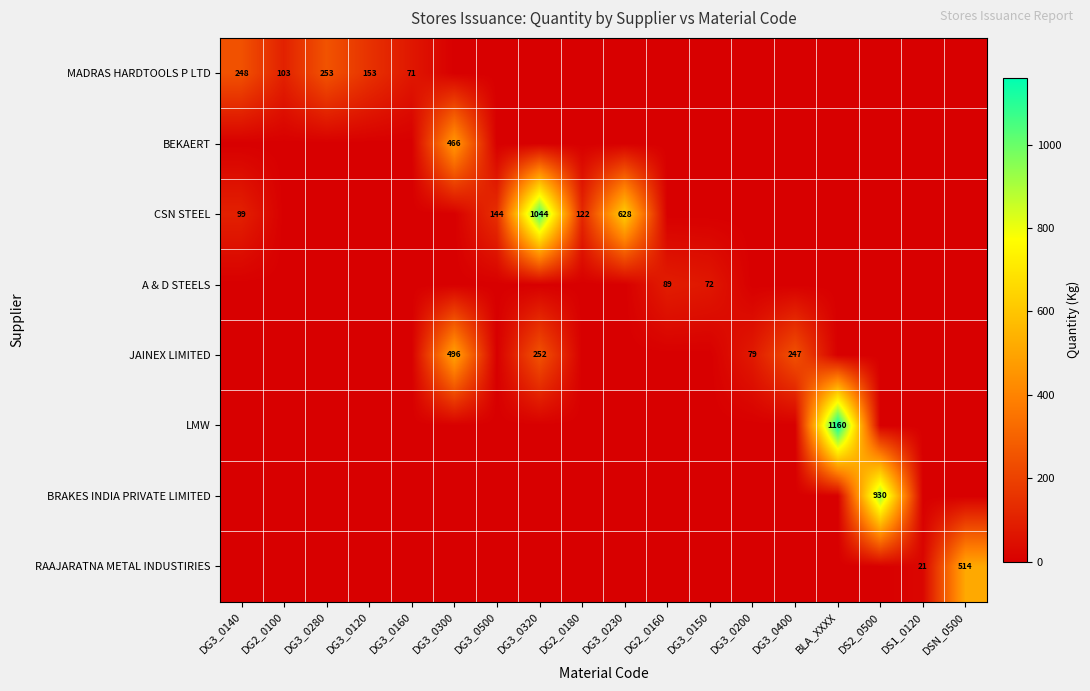

Between DG2_0180 and DG3_0200, which is larger?

DG2_0180